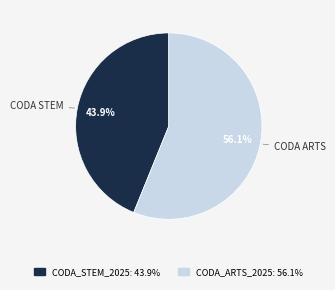

Does any single category account for the majority?

Yes